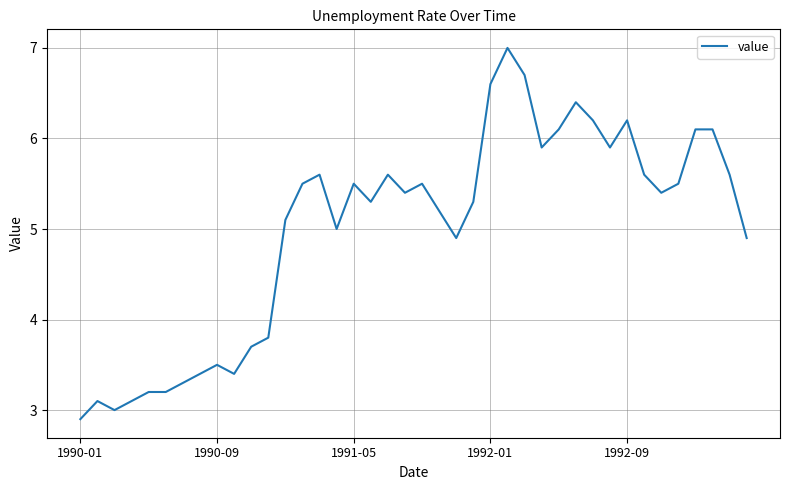

What is the difference between the maximum and minimum values?

4.1